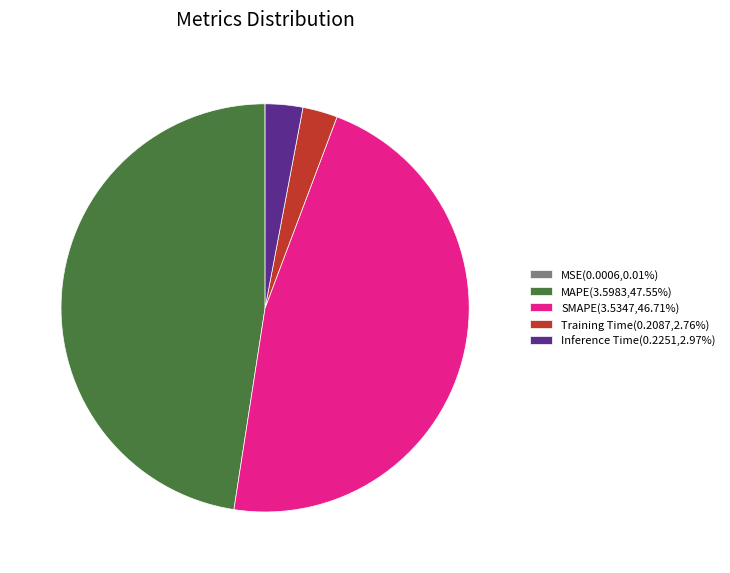

Is there a majority slice in this chart?

No